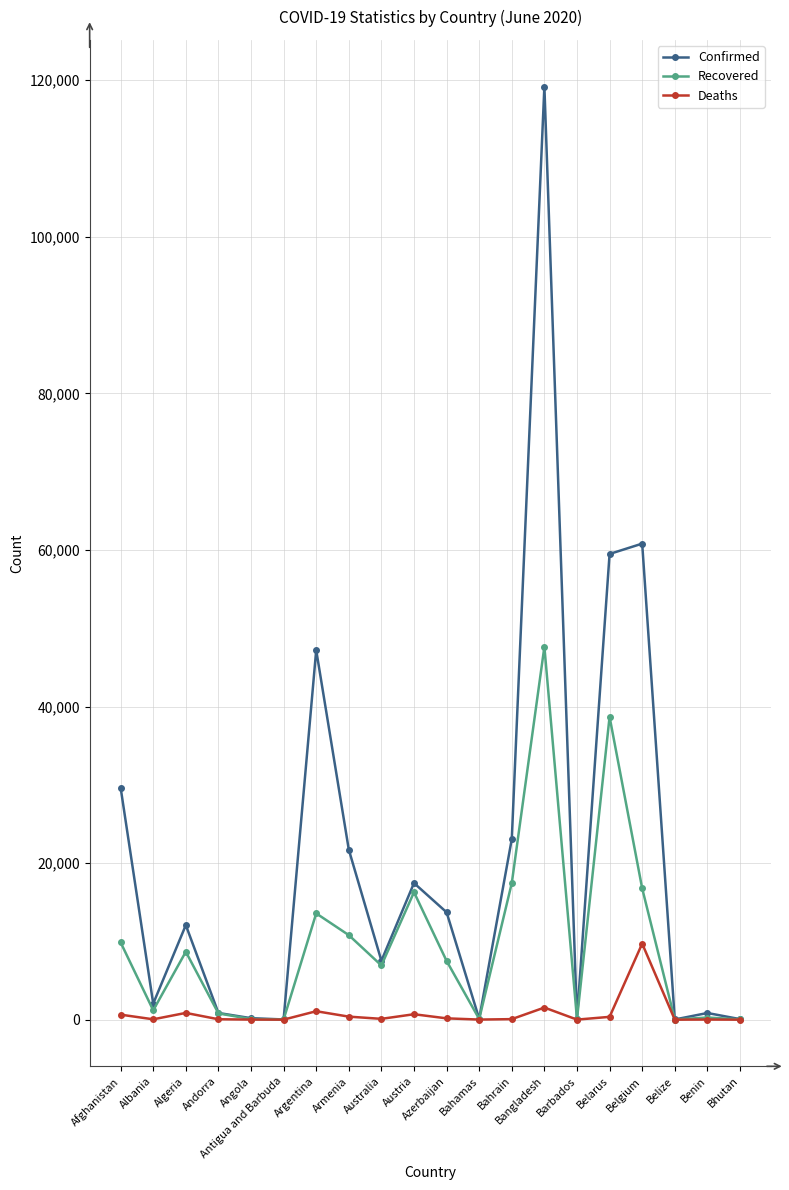

In Confirmed, how many points are lower than both neighbors (excluding endpoints)?

6